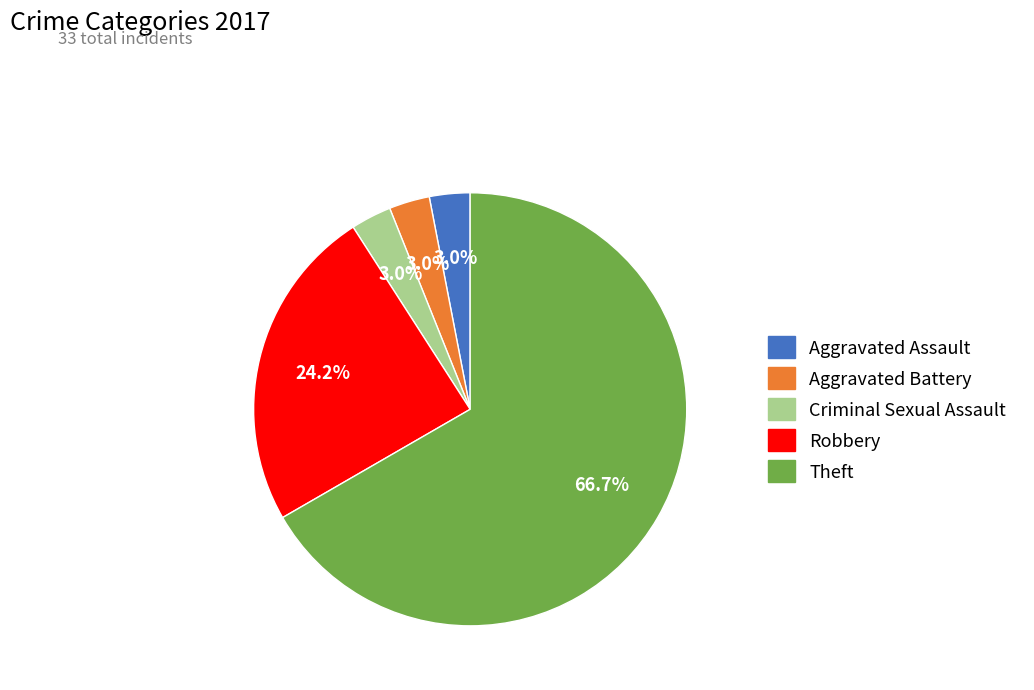

Is there any slice that represents more than half of the pie?

Yes